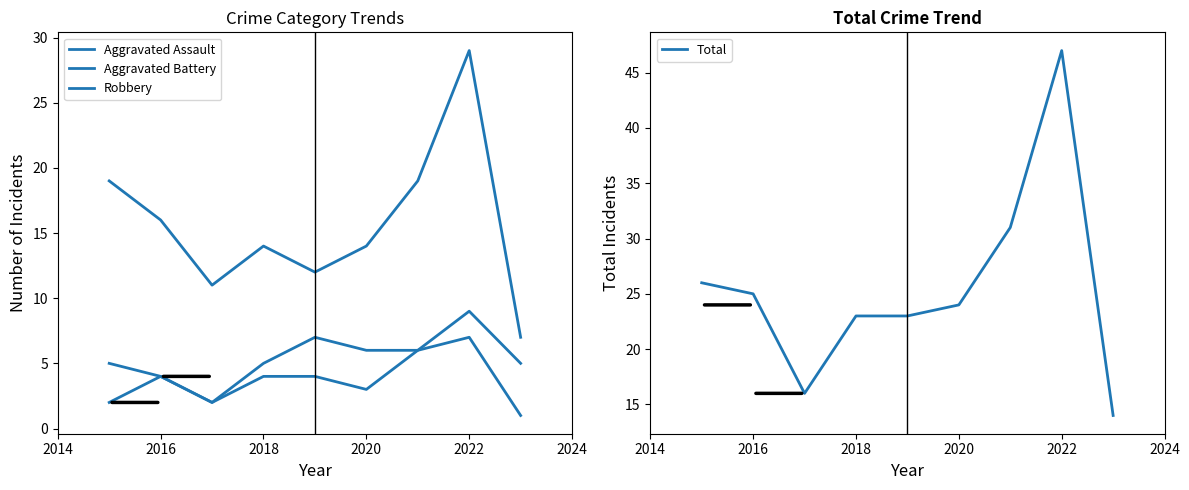

How many interior local valleys does the Aggravated Assault series have?

2